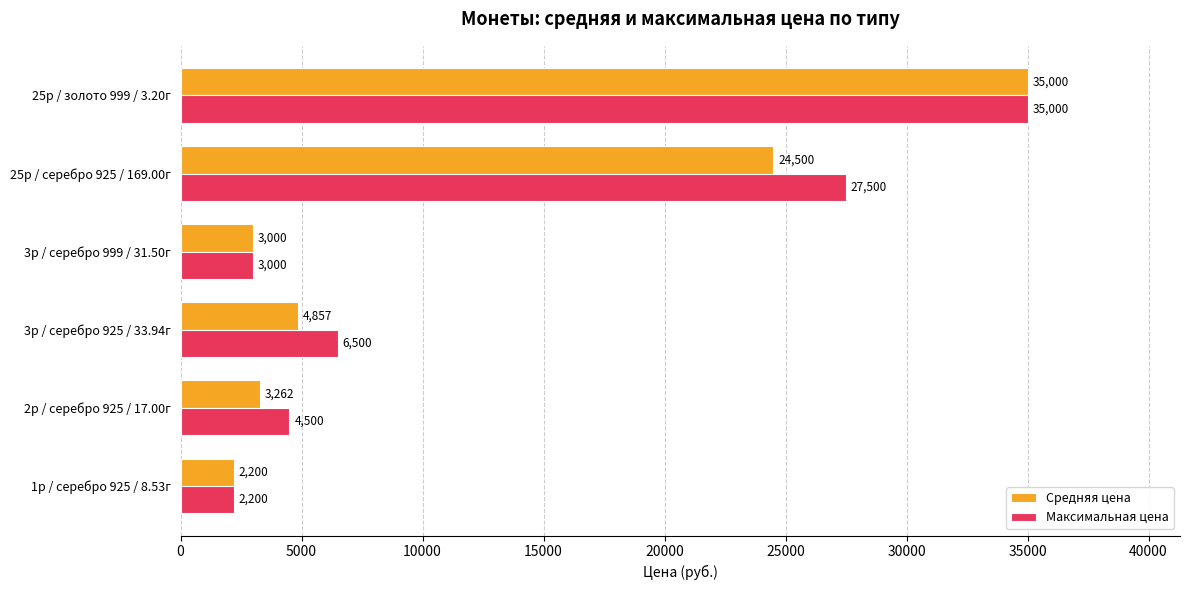

The Средняя цена series shows 8431.2 at 3р / серебро 925 / 33.94г. True or false?

False